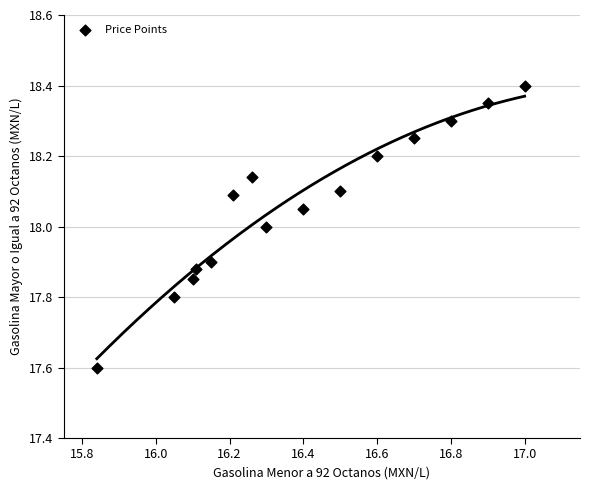

What is the range of Y values (max minus min)?

0.8